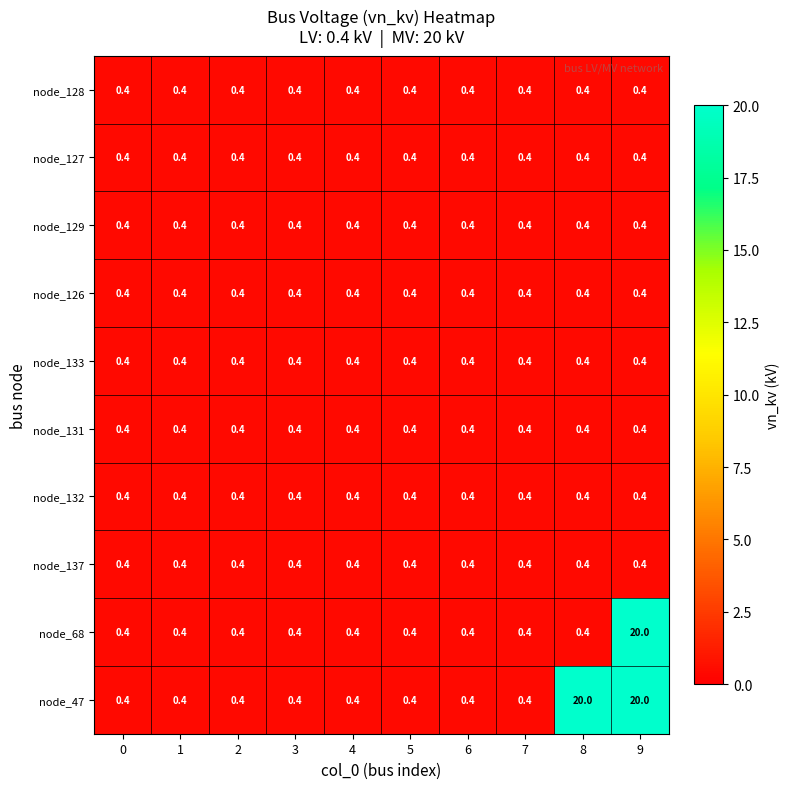

What is the difference between the maximum and minimum values in the node_68 series?

19.6